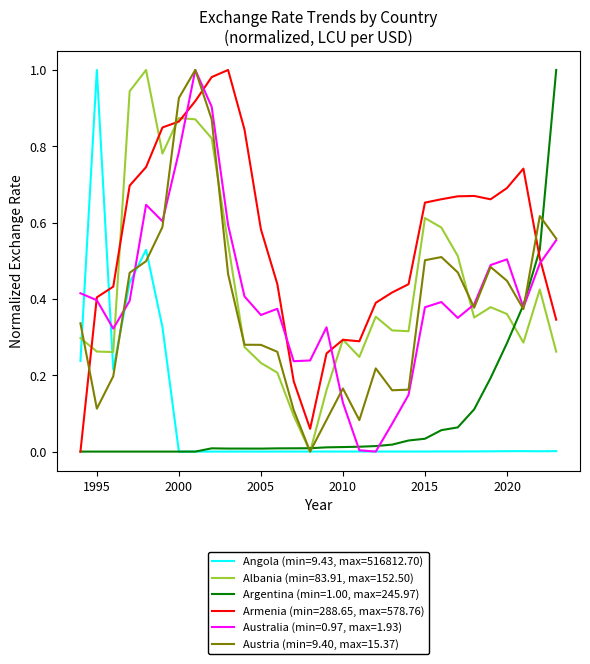

True or false: Armenia (min=288.65, max=578.76) and Austria (min=9.40, max=15.37) intersect in this chart.

True